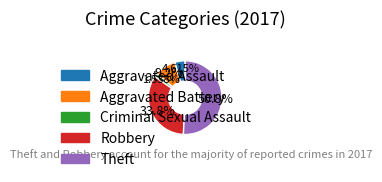

Does any single category account for the majority?

Yes